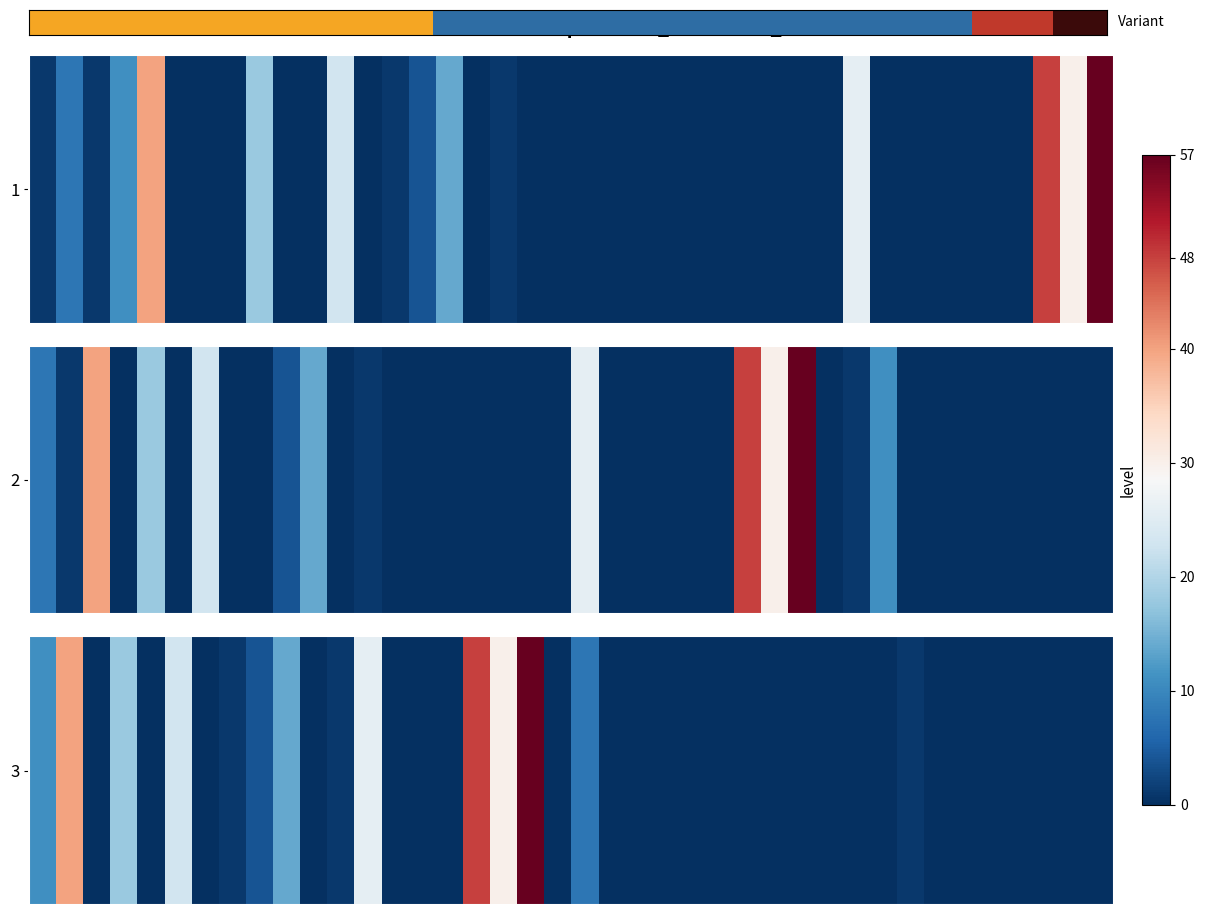

How many values are between 0 and 1?

35